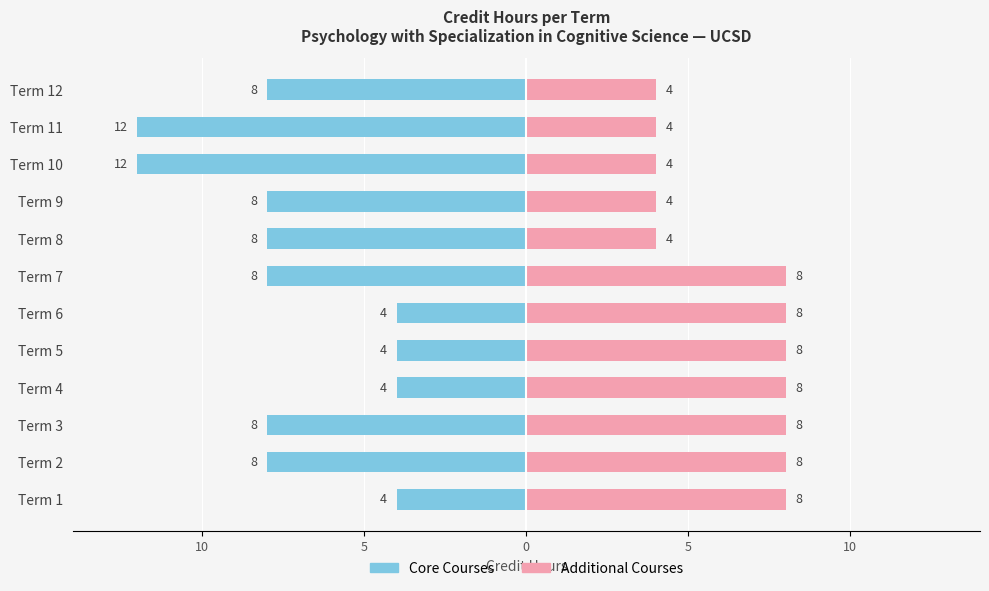

How many data points in Core Courses are above -8?

4